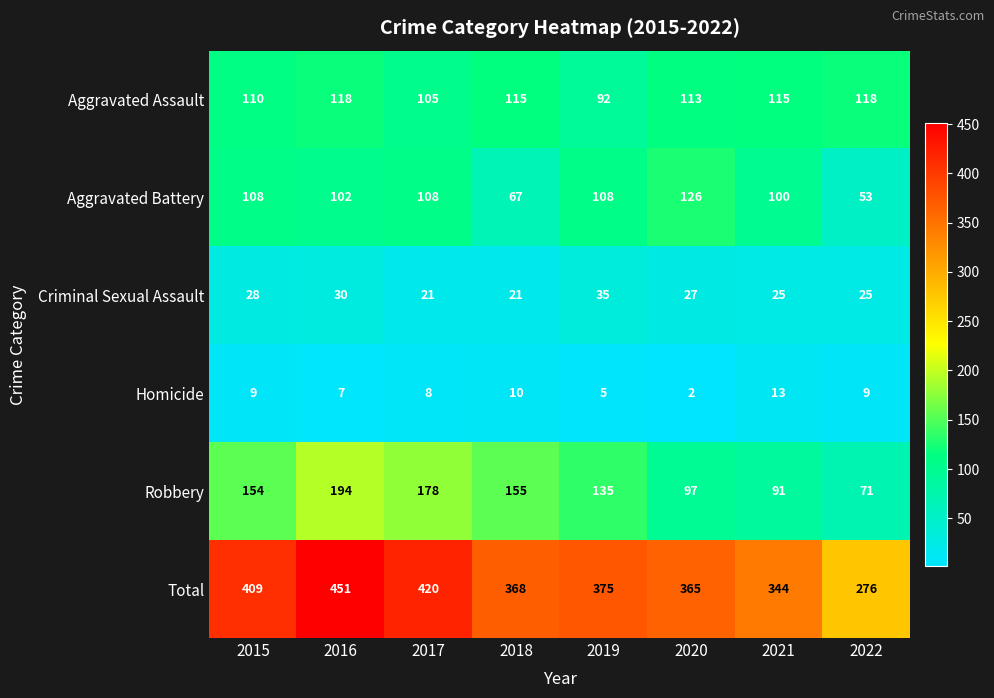

How many data points does each series have?

8